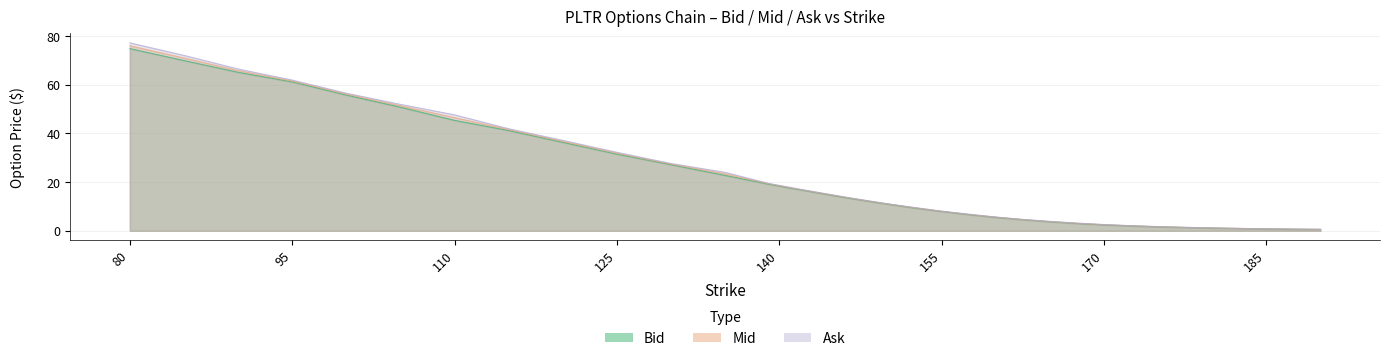

Count the number of categories in the chart.

40